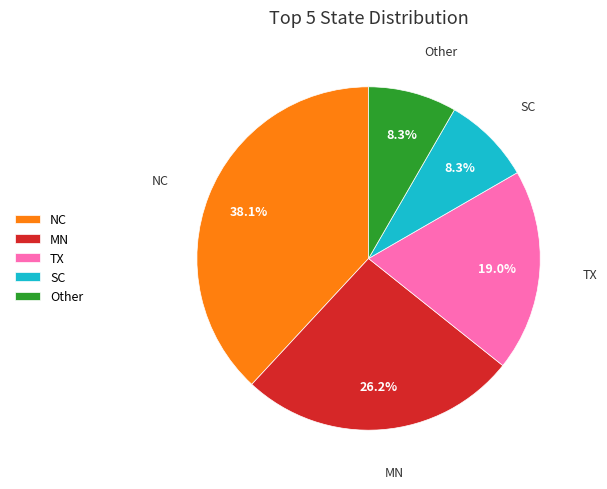

Combined, do TX and Other account for over 50%?

No